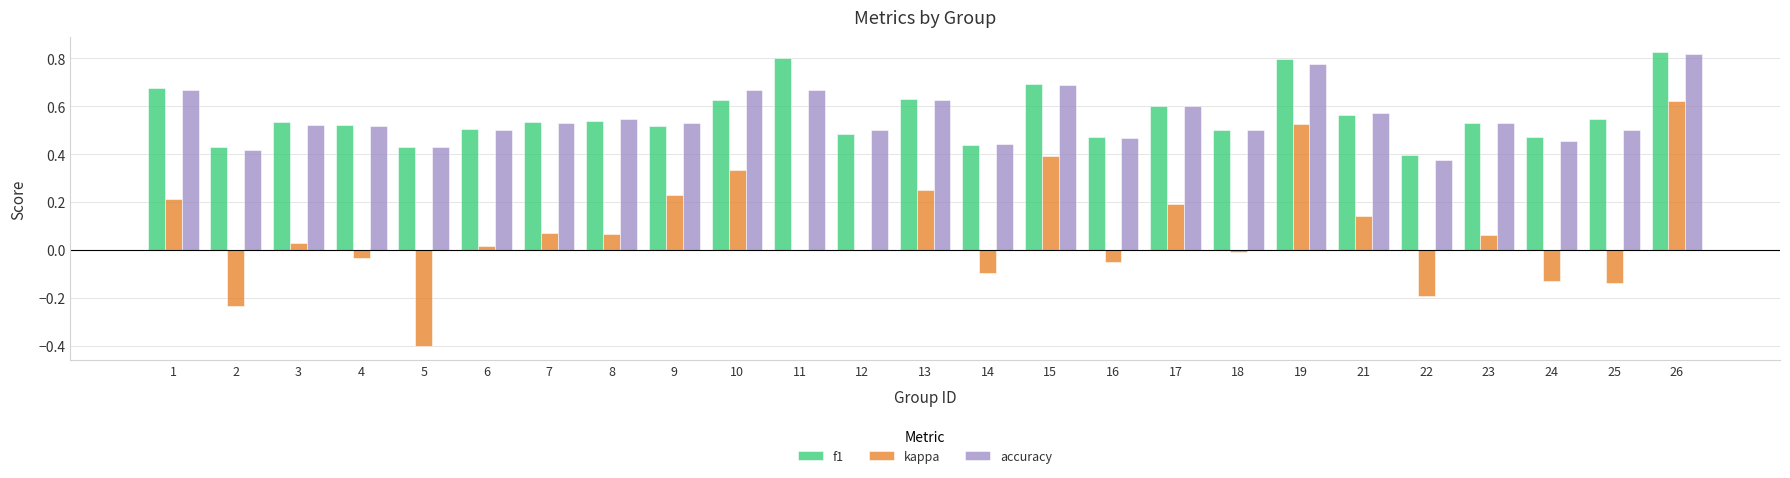

At which category does the chart reach its peak across all series?

26